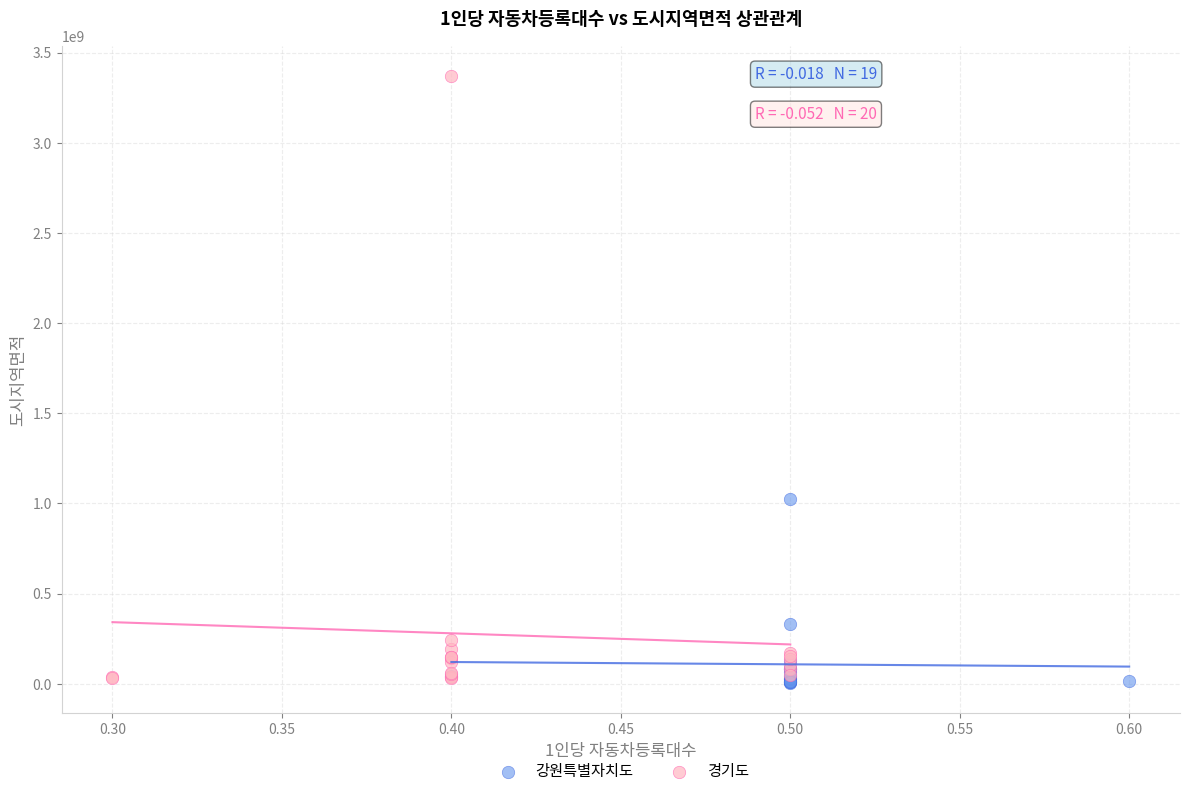

Which series has the largest Y range (max minus min)?

경기도